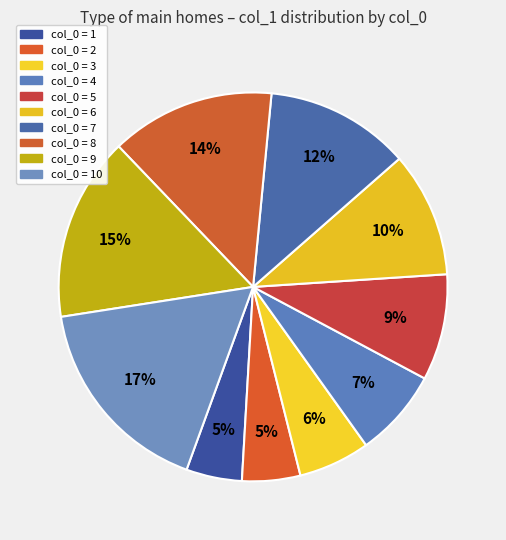

How many slices are in this pie chart?

10